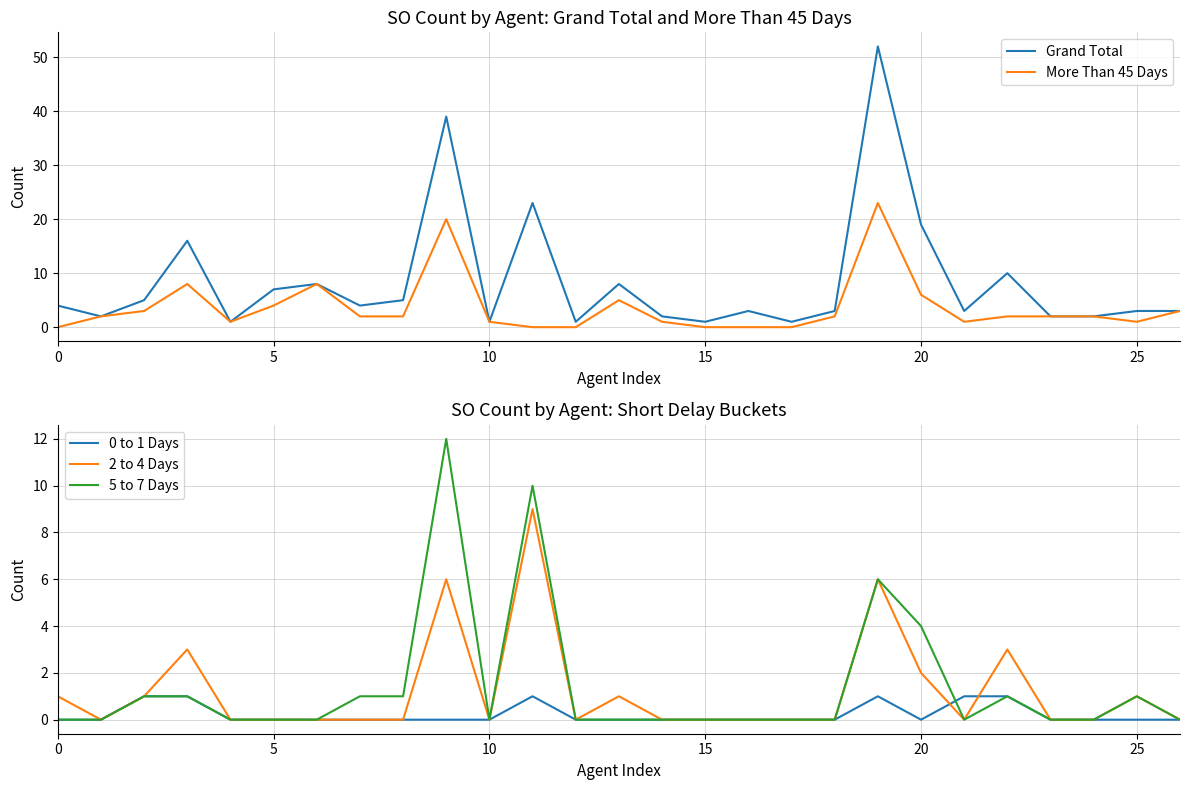

At which category does the chart reach its peak across all series?

19